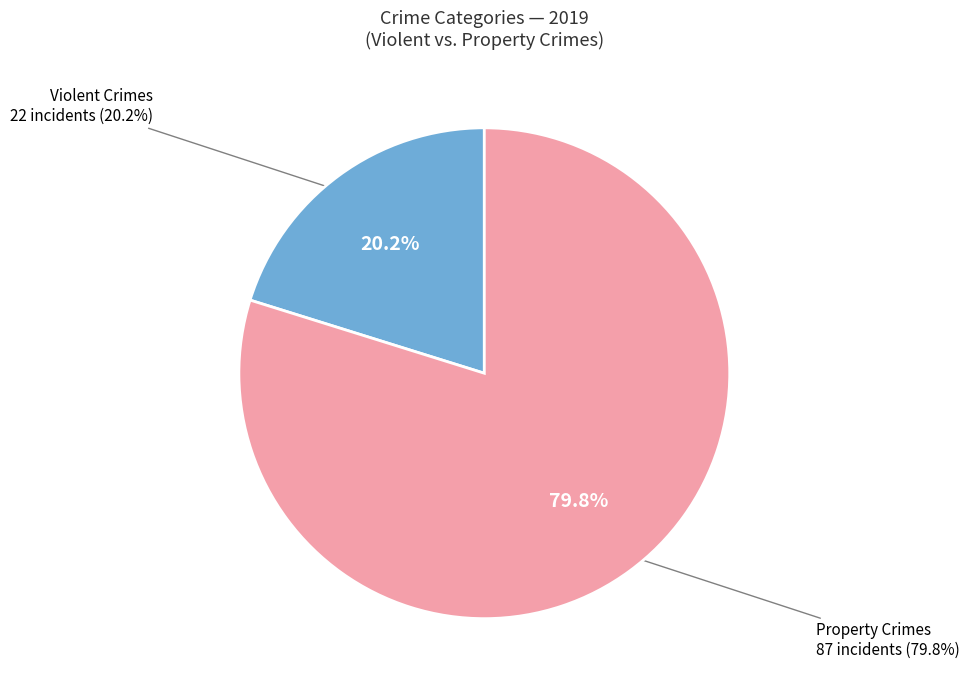

Does any single category account for the majority?

Yes